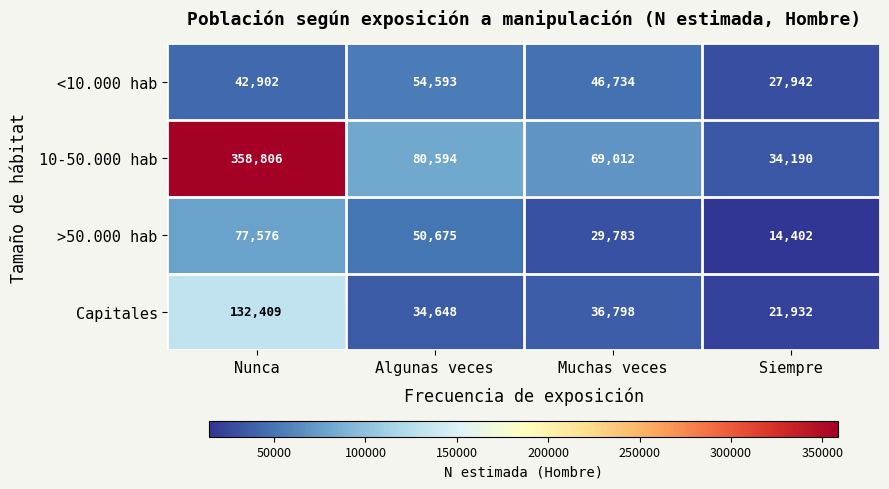

What is the spread (max minus min) of values at Nunca?

315904